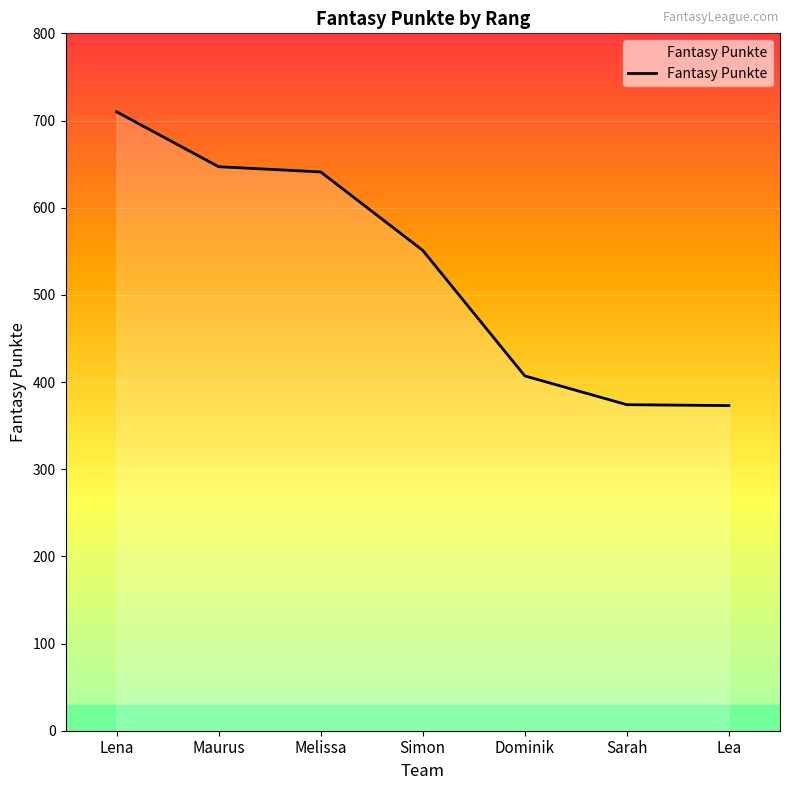

What is the average value?

529